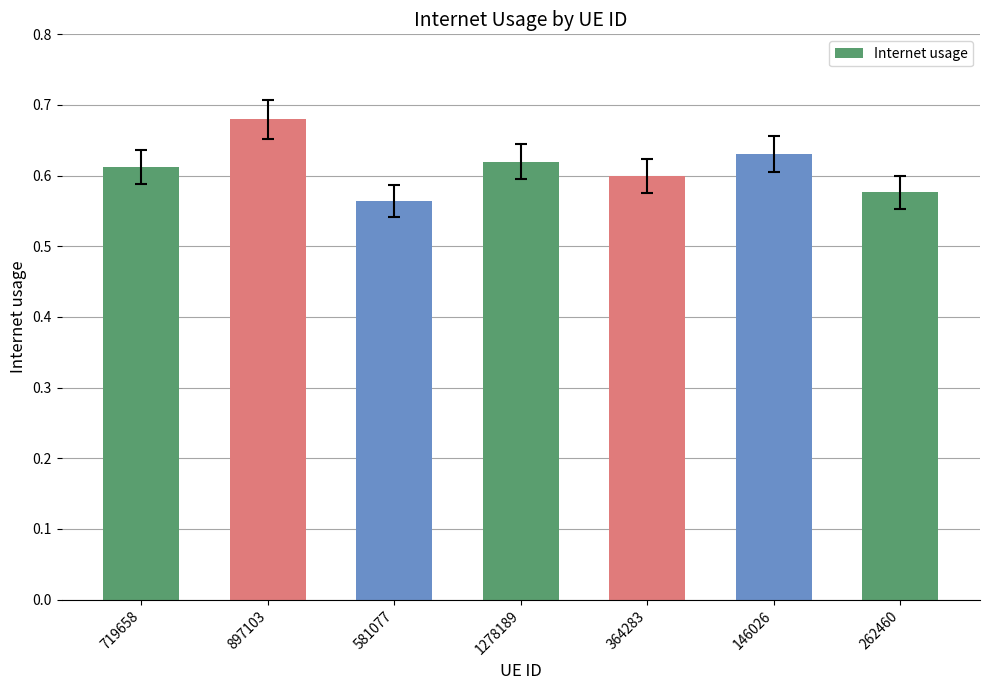

What is the sum of all values?

4.3